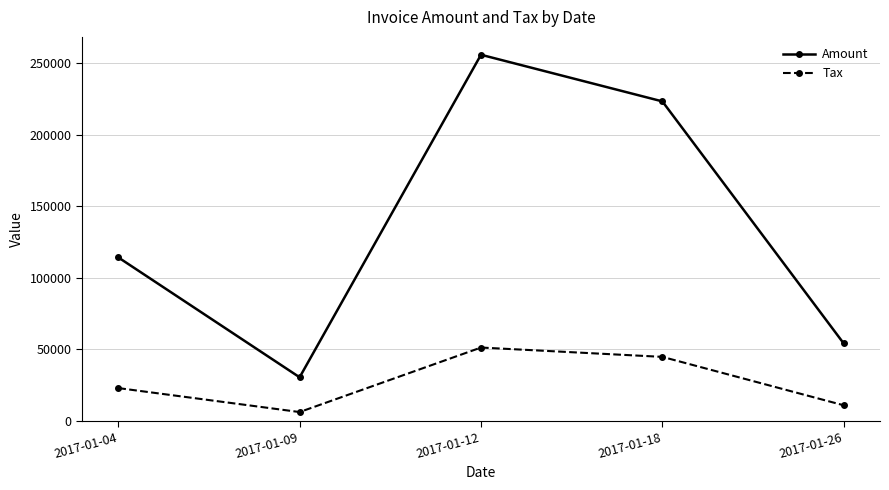

How many distinct data groups are displayed?

2